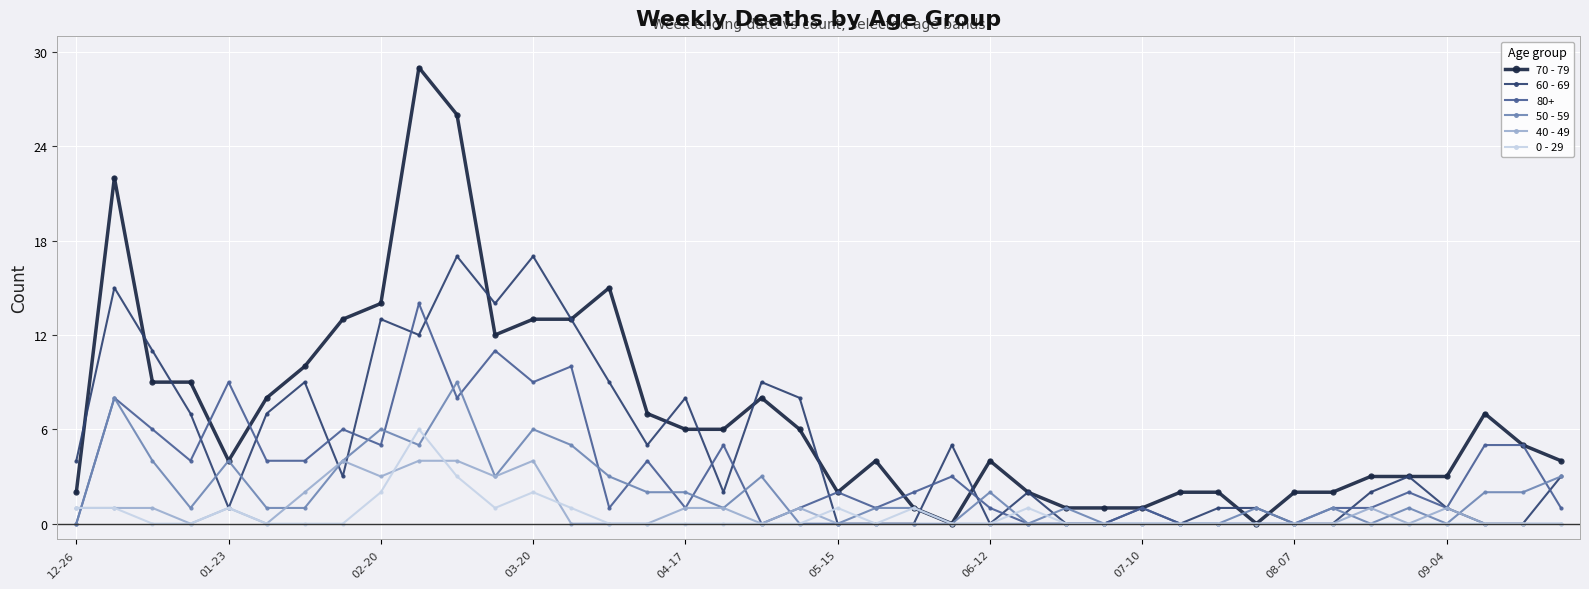

True or false: 70 - 79 has more than 2 points higher than both neighbors.

True